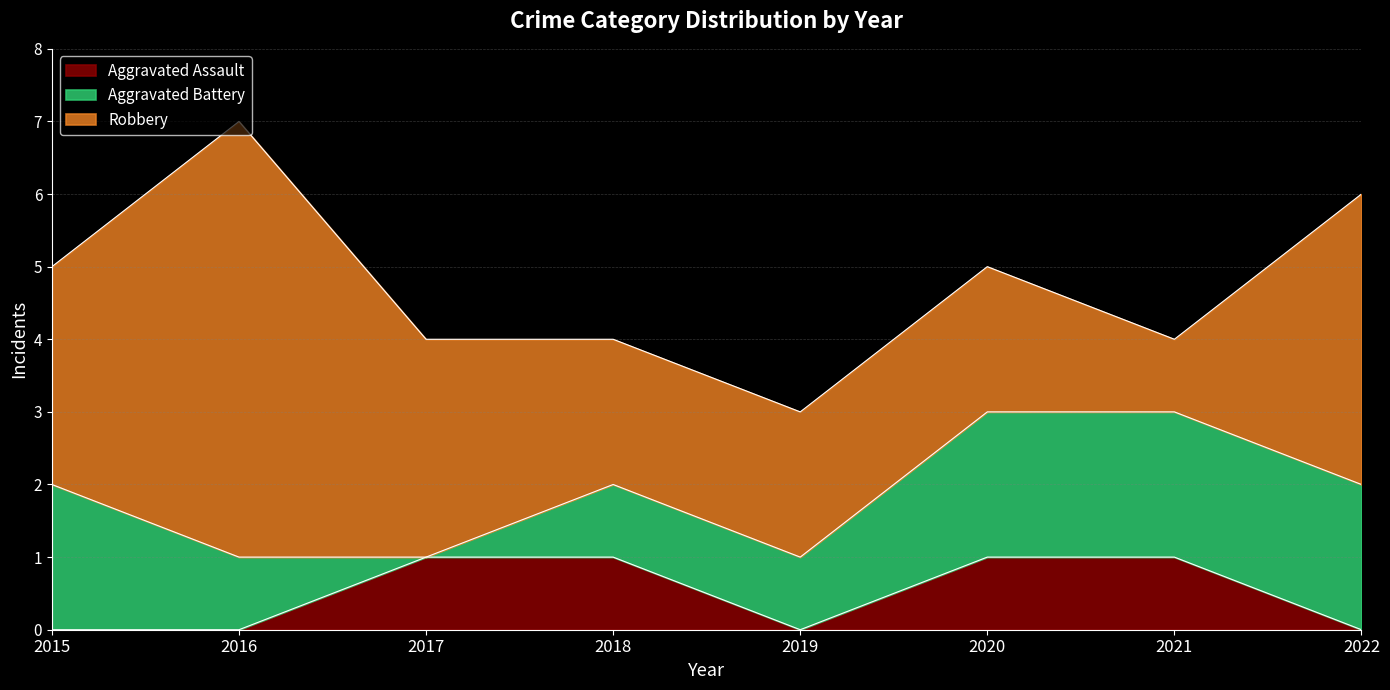

What is the value of the Robbery point at the 3rd from the left?

3